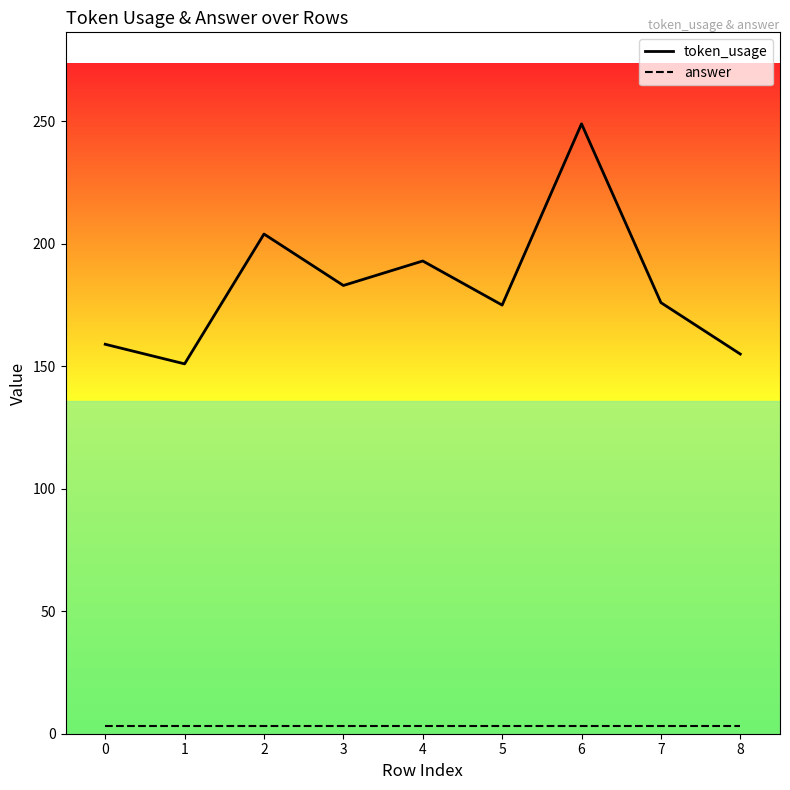

The token_usage series shows 204 at 2. True or false?

True